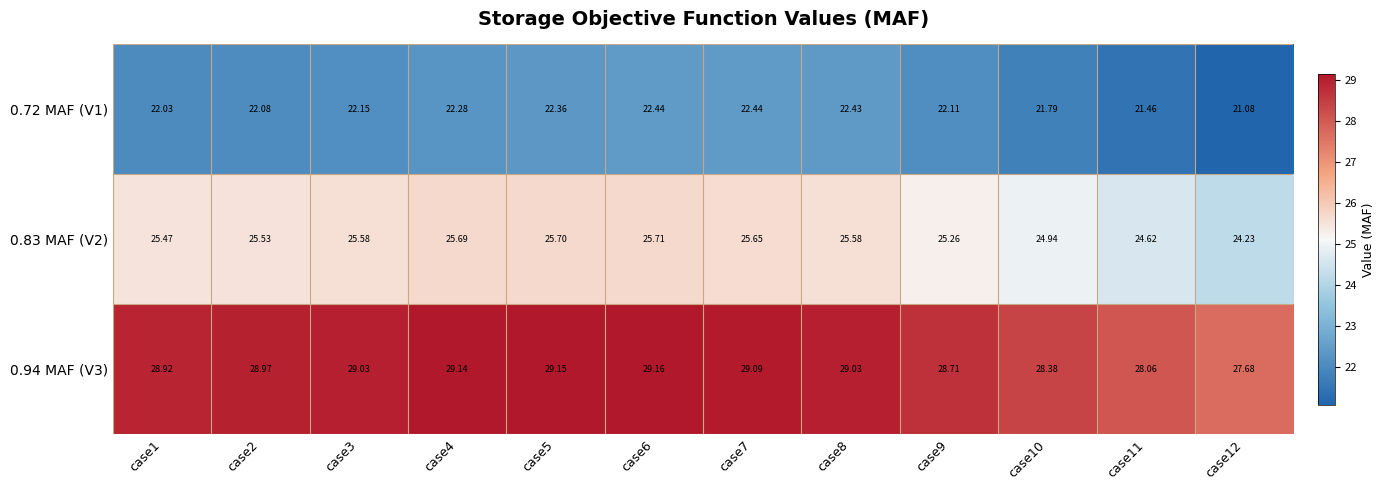

How many data points in 0.83 MAF (V2) are less than 25?

3